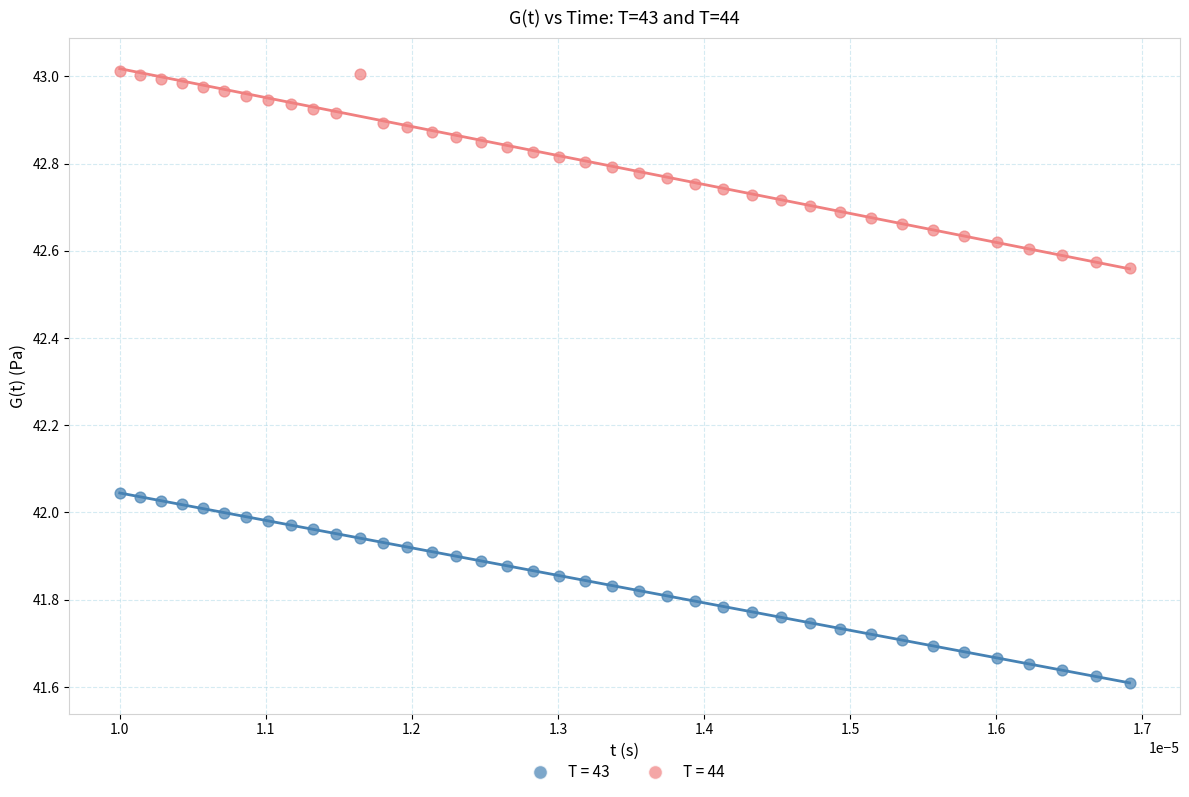

Which series reaches the maximum Y coordinate?

T = 44